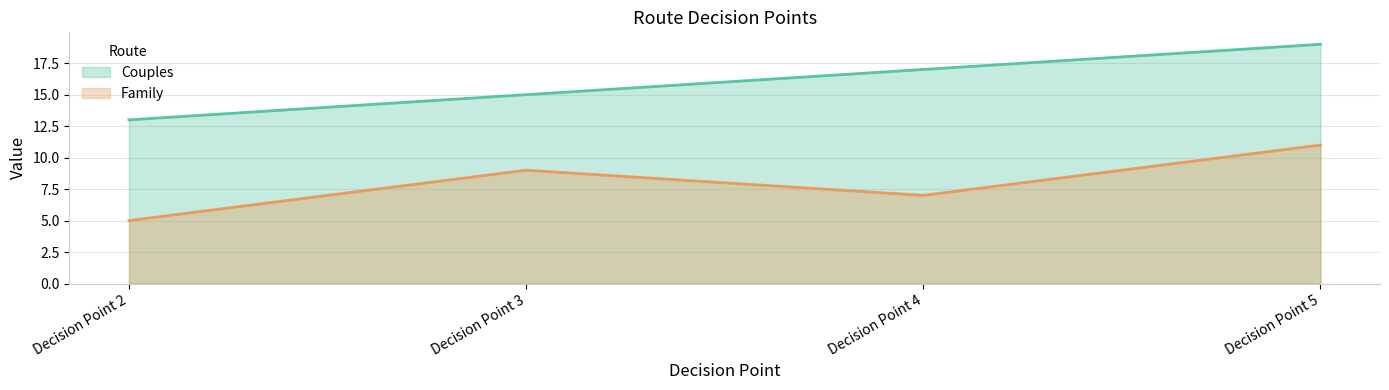

List the series in order of their overall mean, lowest first.

Family, Couples